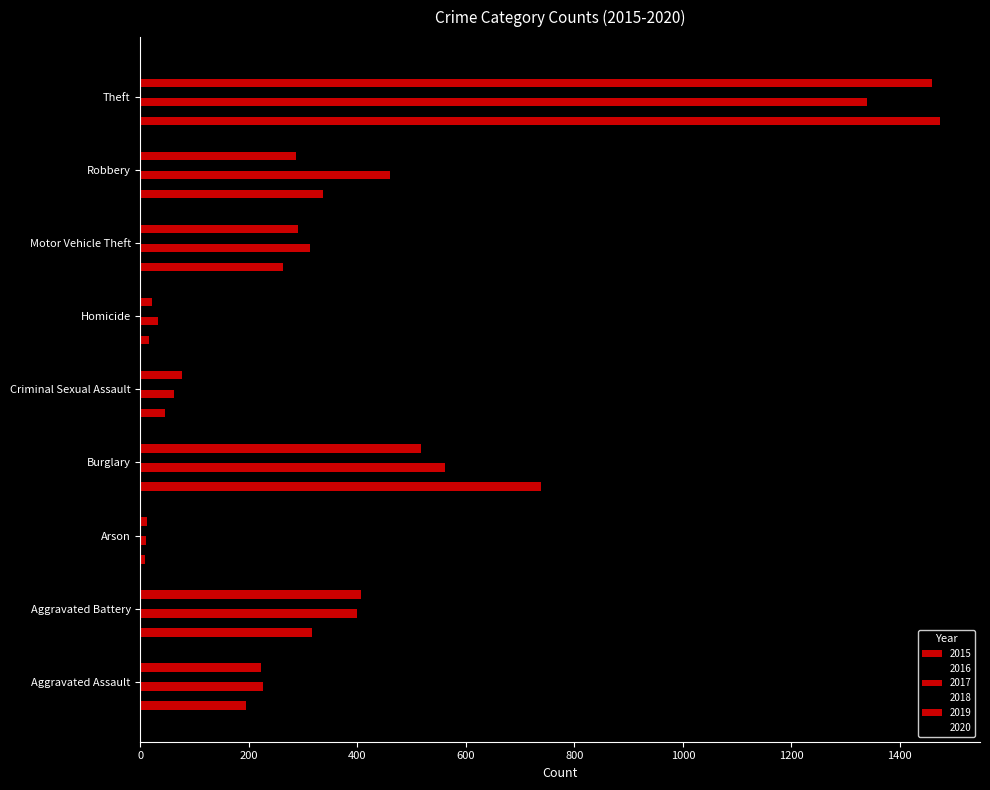

How many distinct data groups are displayed?

6